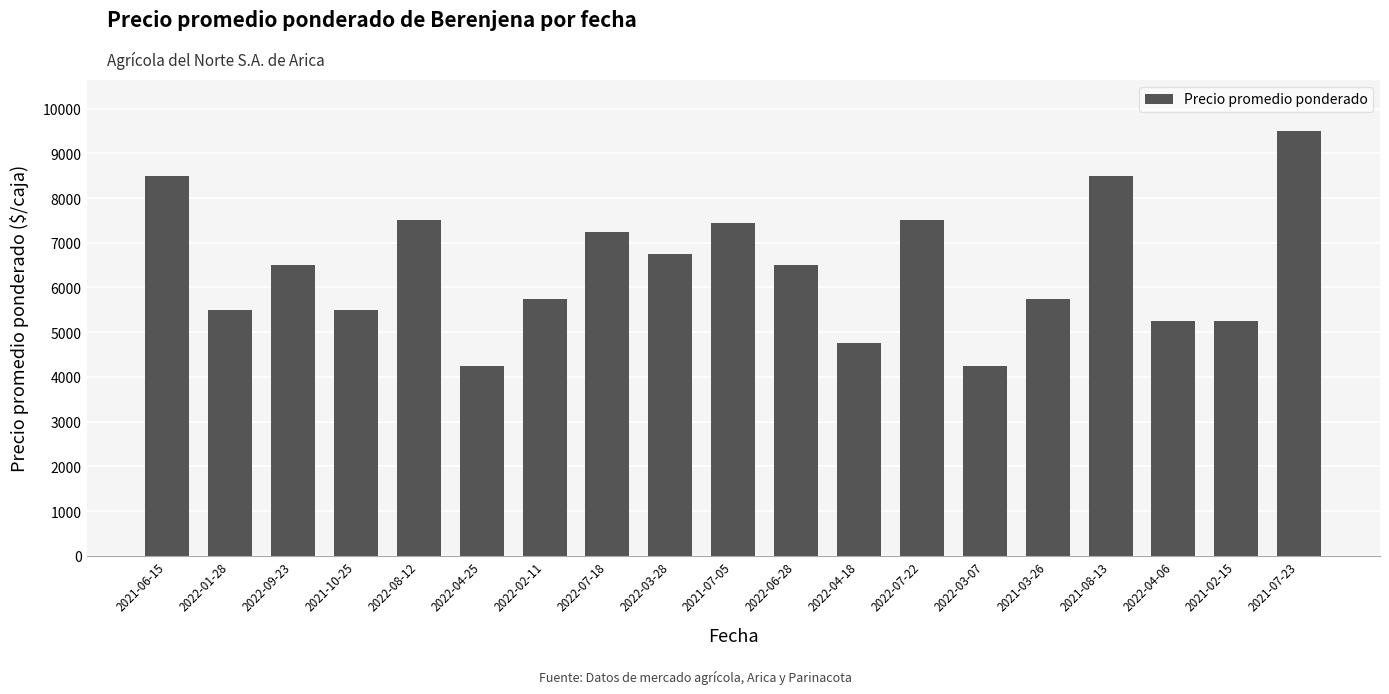

Are the bars grouped side by side (vs. stacked)?

No